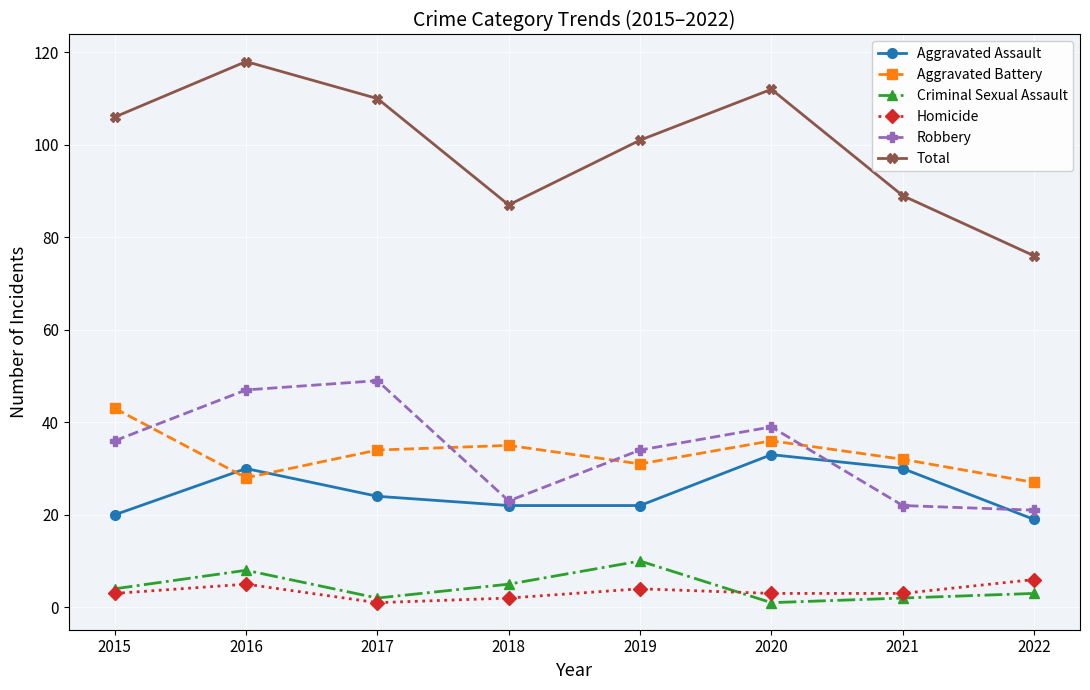

What is the value of the Total point at the 4th from the left?

87